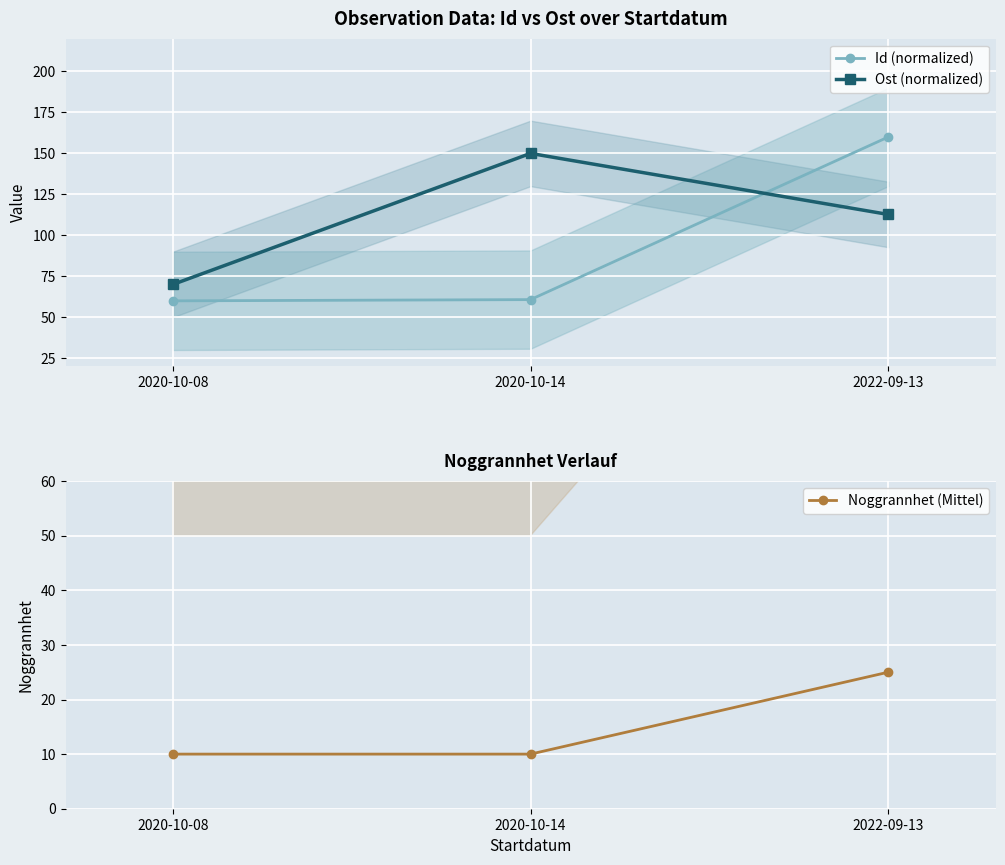

What is the difference between the maximum and minimum values in the Id (normalized) series?

100.0